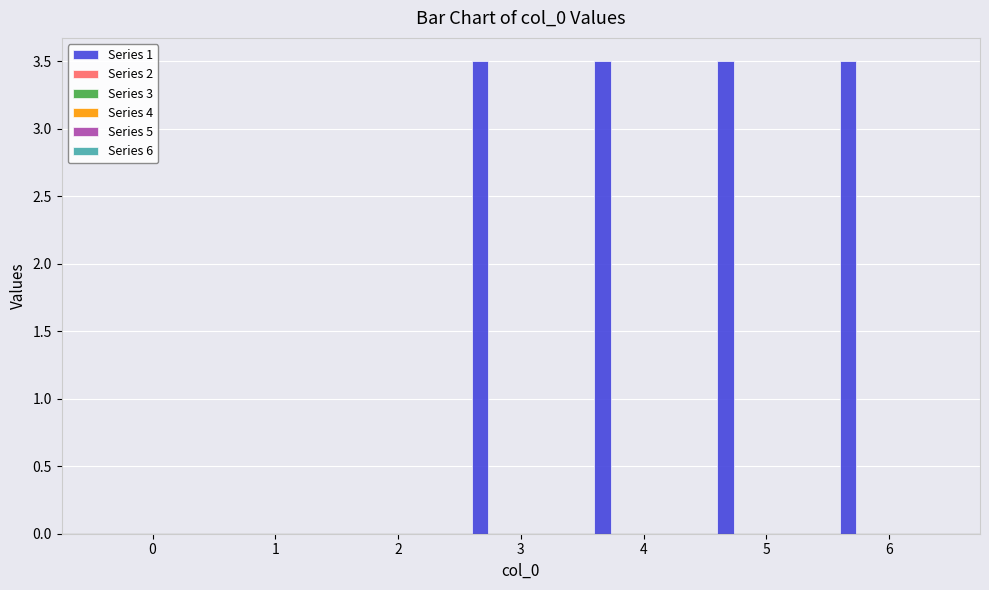

What is the sum of all values?

14.0